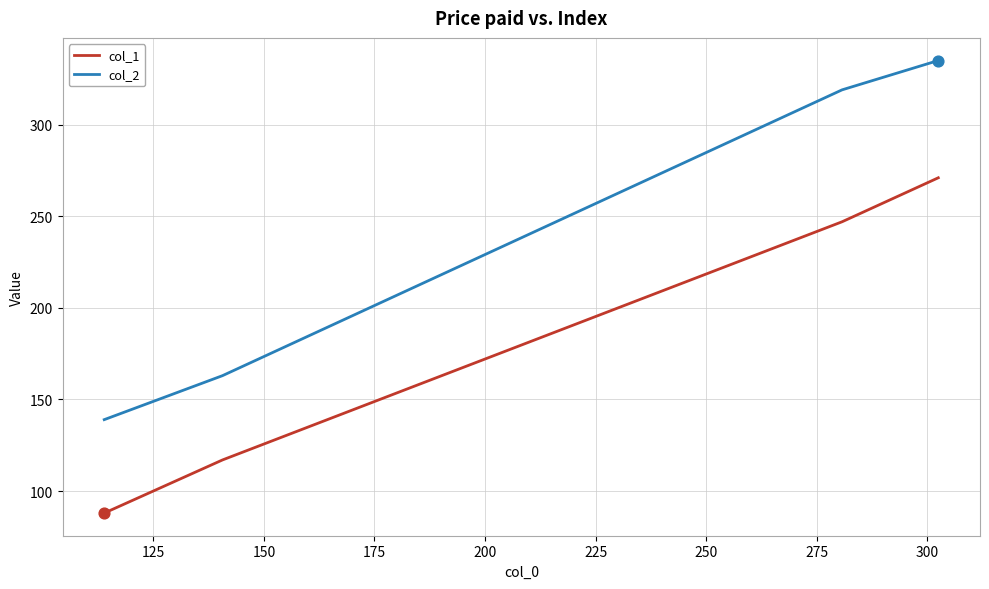

What are all the series names shown in the legend?

col_1, col_2